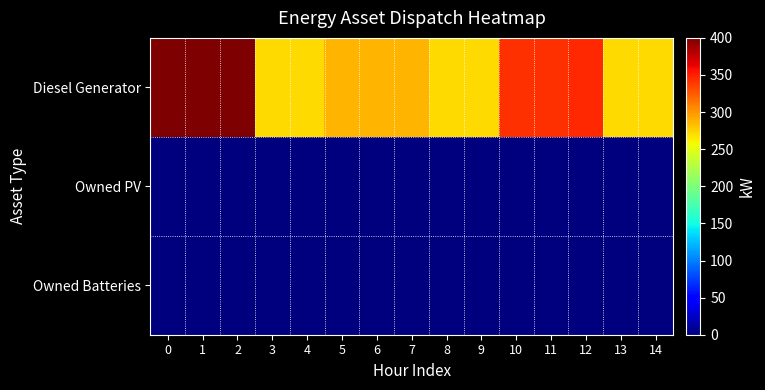

What is the greatest value displayed?

400